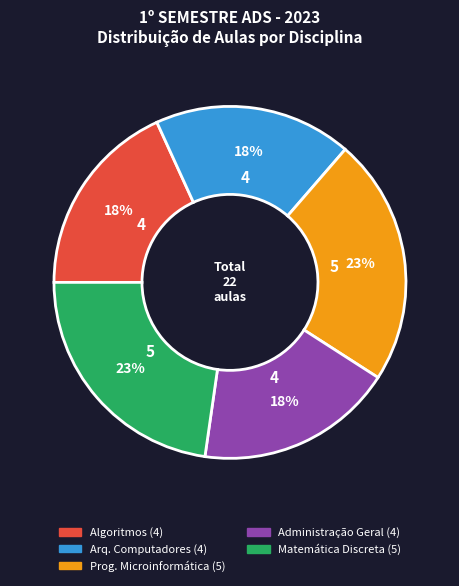

Does any single category account for the majority?

No